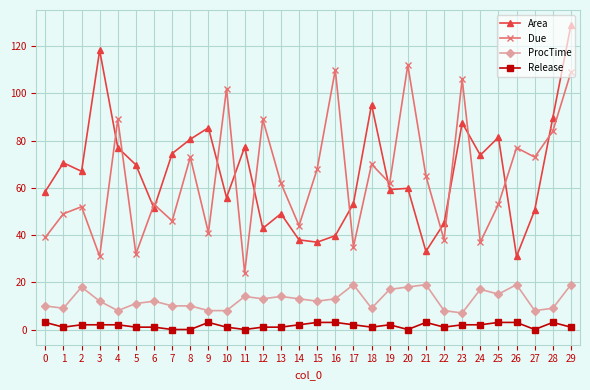

Which series has the widest spread of values?

Area